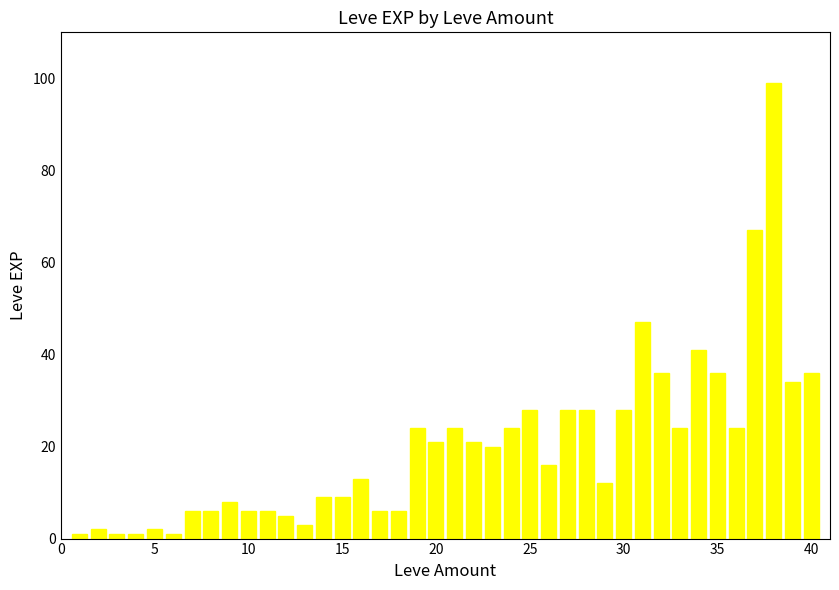

What is the maximum value shown in the chart?

99